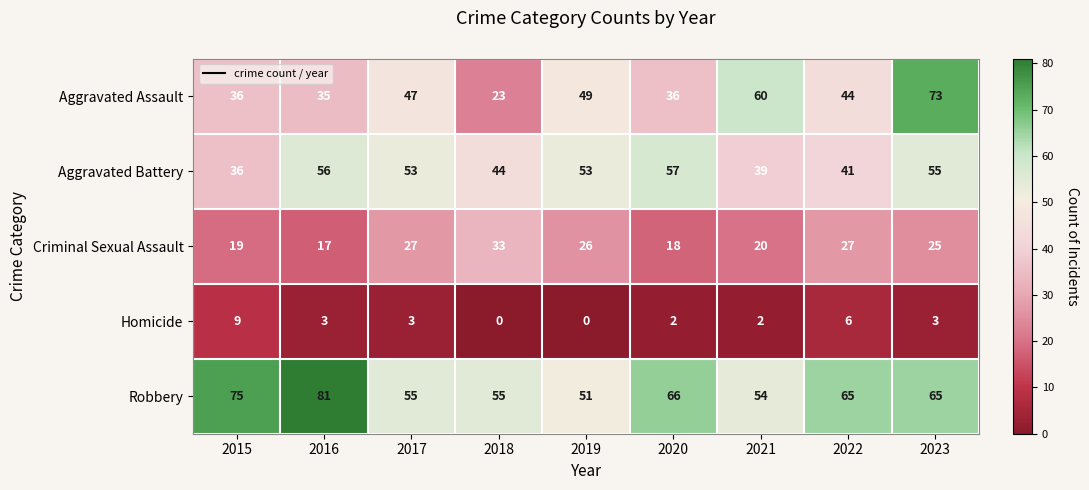

Rank the series at 2019 from lowest to highest value.

Homicide, Criminal Sexual Assault, Aggravated Assault, Robbery, Aggravated Battery